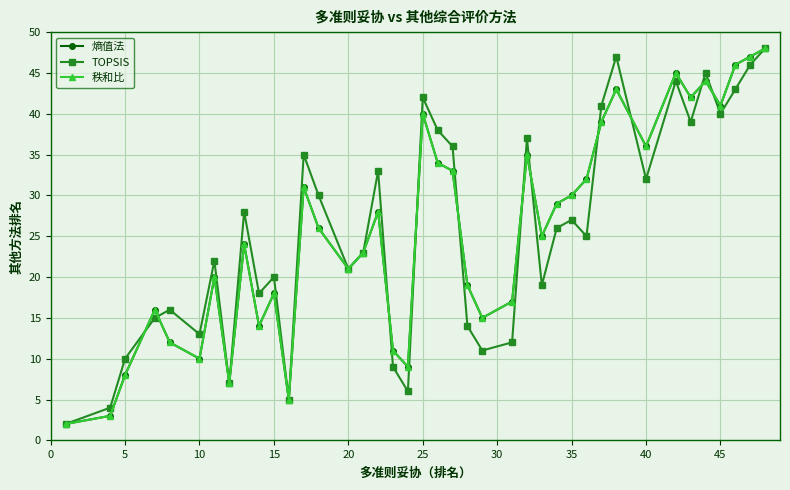

How many lines are shown in the chart?

3